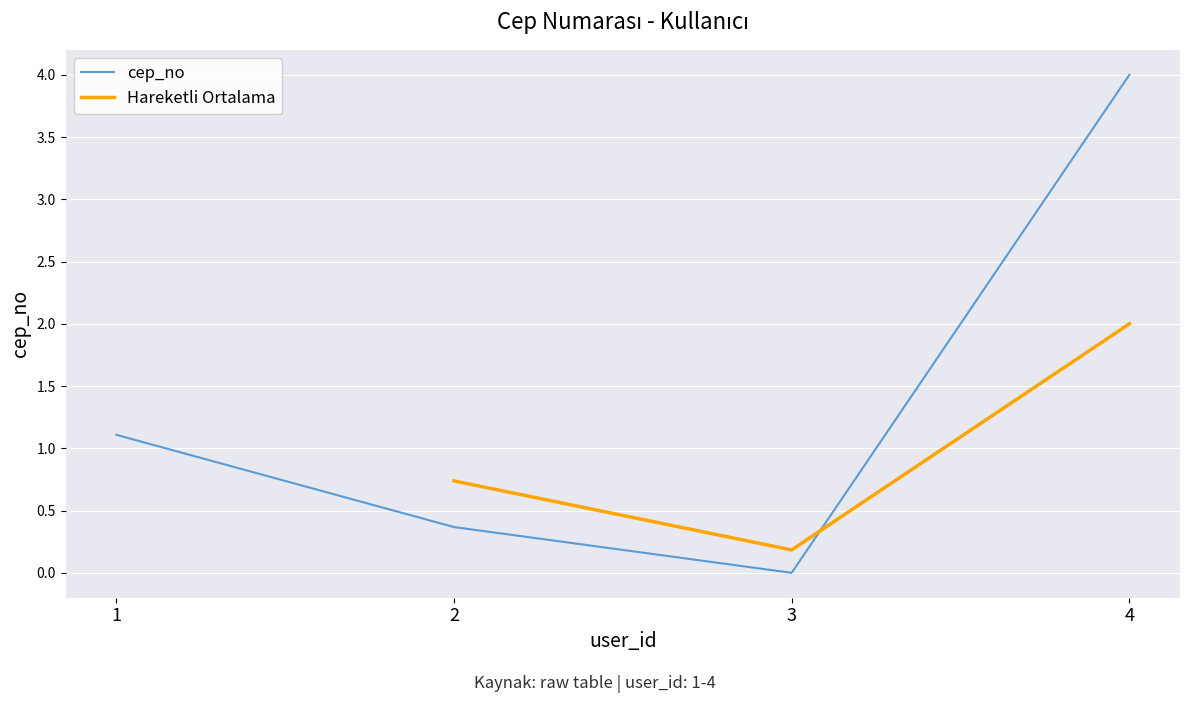

Reading left to right, transcribe all the data shown in this chart.

1.1	0.4	0.0	4.0